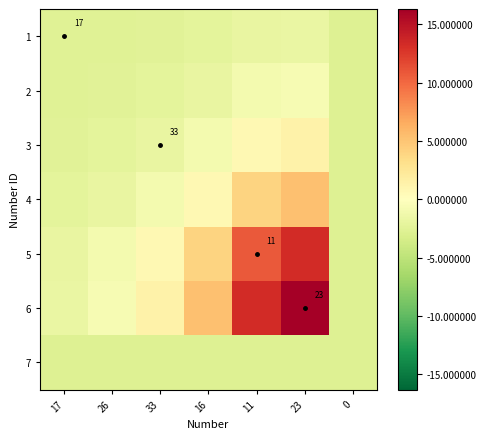

The value of 4 at 0 is -2.7. True or false?

True